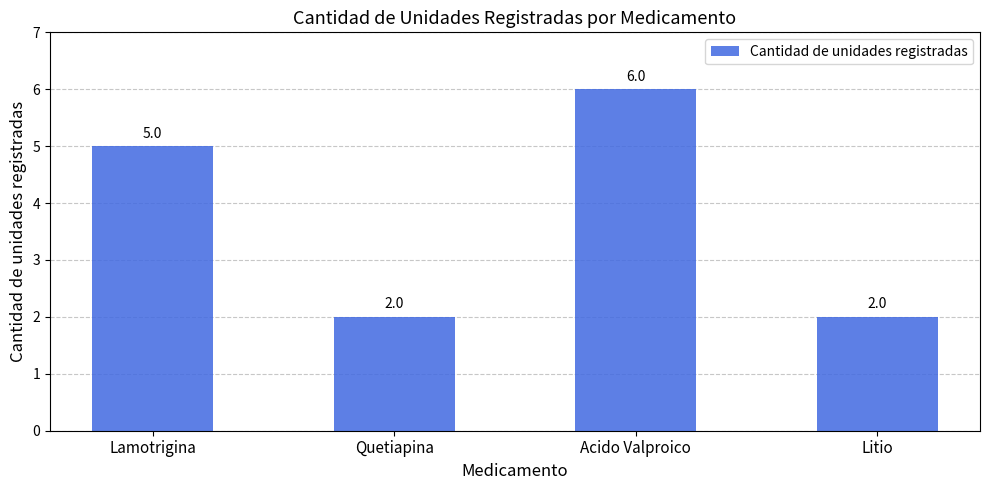

Reading left to right, list all the values displayed in this chart.

Lamotrigina=5	Quetiapina=2	Acido Valproico=6	Litio=2